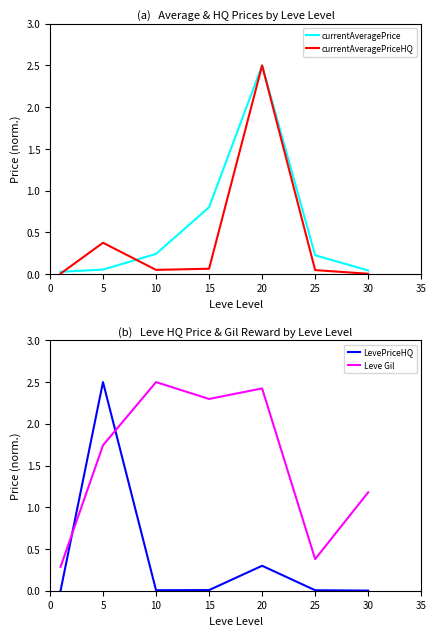

Which category has the highest value in the currentAveragePriceHQ series?

20